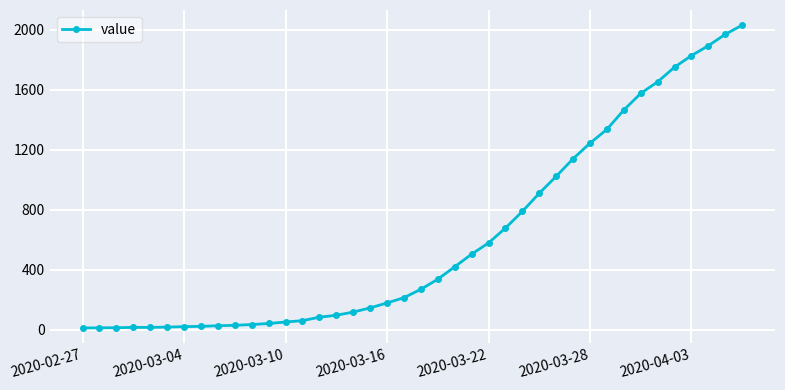

What is the average value?

616